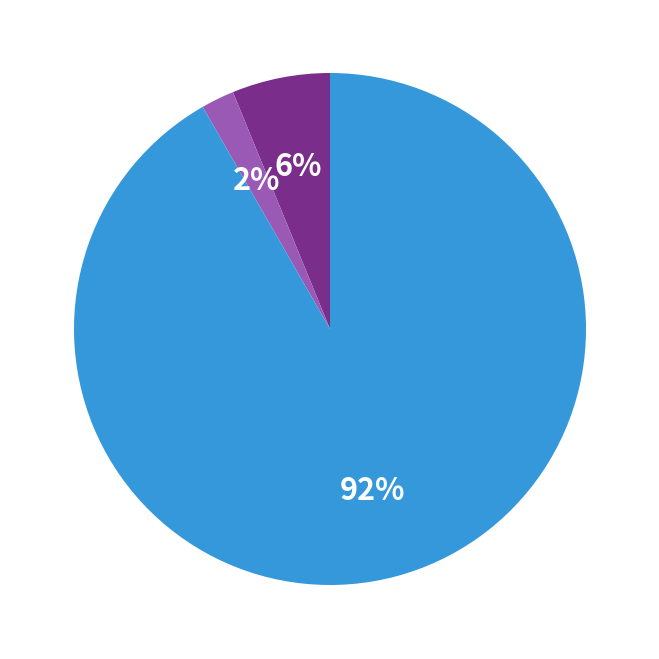

Is there a majority slice in this chart?

Yes